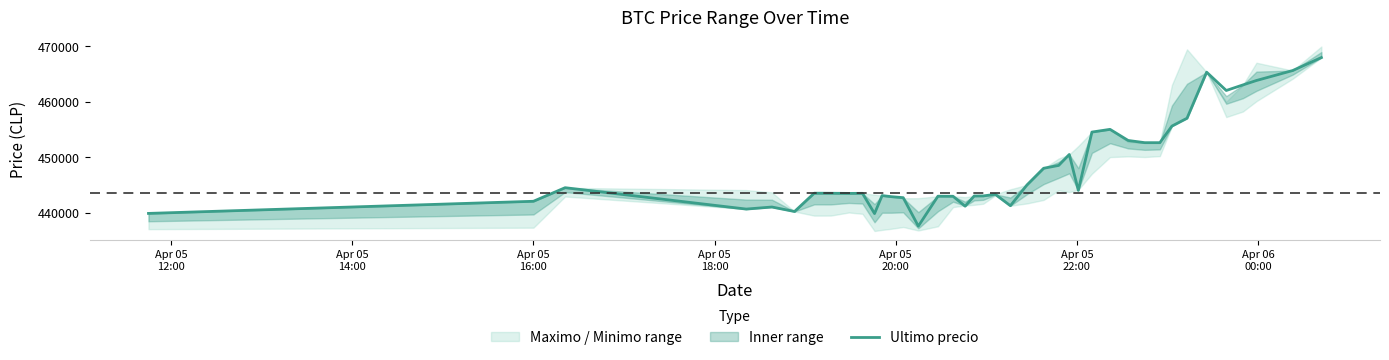

Reading left to right, what are all the values shown in this chart?

439856	442042	444489	440637	441009	440200	443496	443485	443462	443472	439823	443069	442876	442693	437562	442954	442943	441154	442996	443007	443293	441238	444989	447988	448500	450472	444005	454509	454999	452998	452600	452599	455589	457000	465301	462000	462999	463801	465595	467932